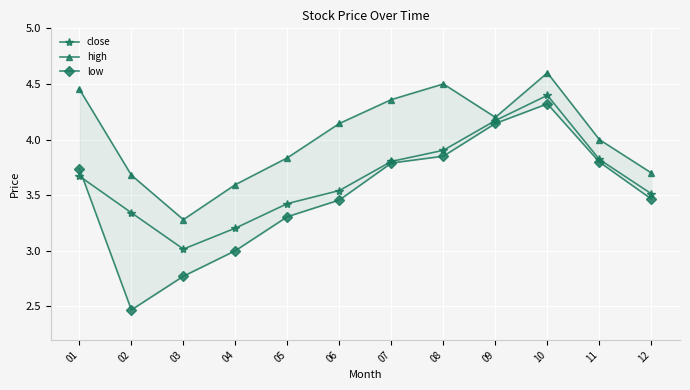

What is the value of the close point at the 8th from the left?

3.9